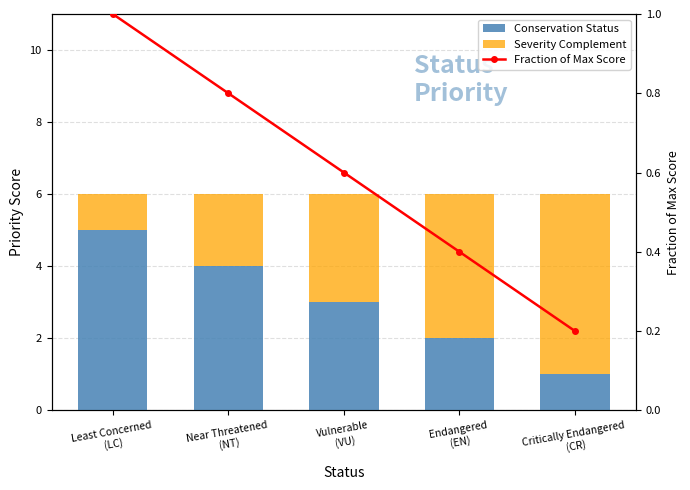

Rank the categories by Fraction of Max Score value from lowest to highest.

Critically Endangered
(CR), Endangered
(EN), Vulnerable
(VU), Near Threatened
(NT), Least Concerned
(LC)